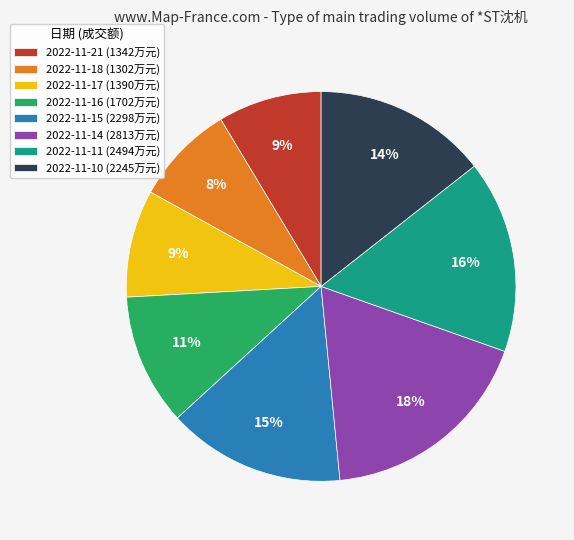

How many segments does this pie chart have?

8